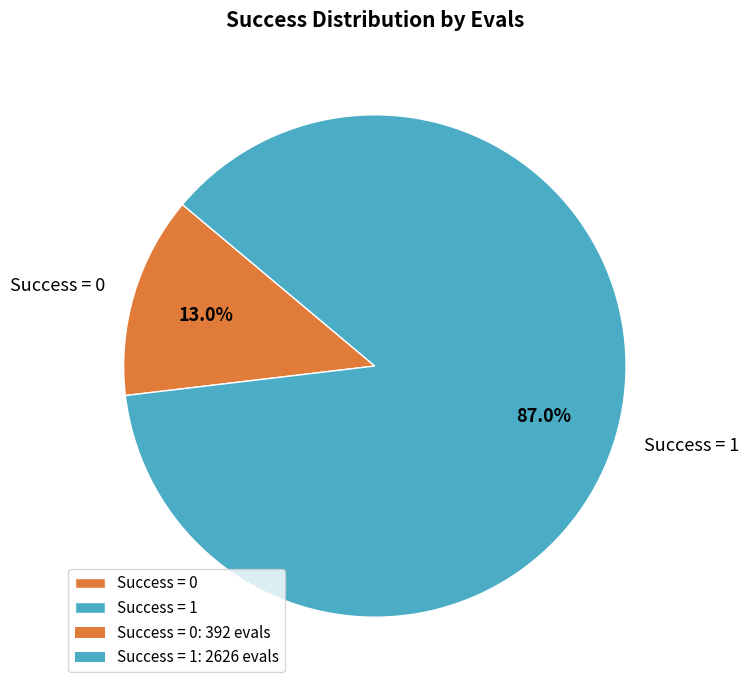

Do Success = 1 and Success = 0 together represent more than half of the pie?

Yes